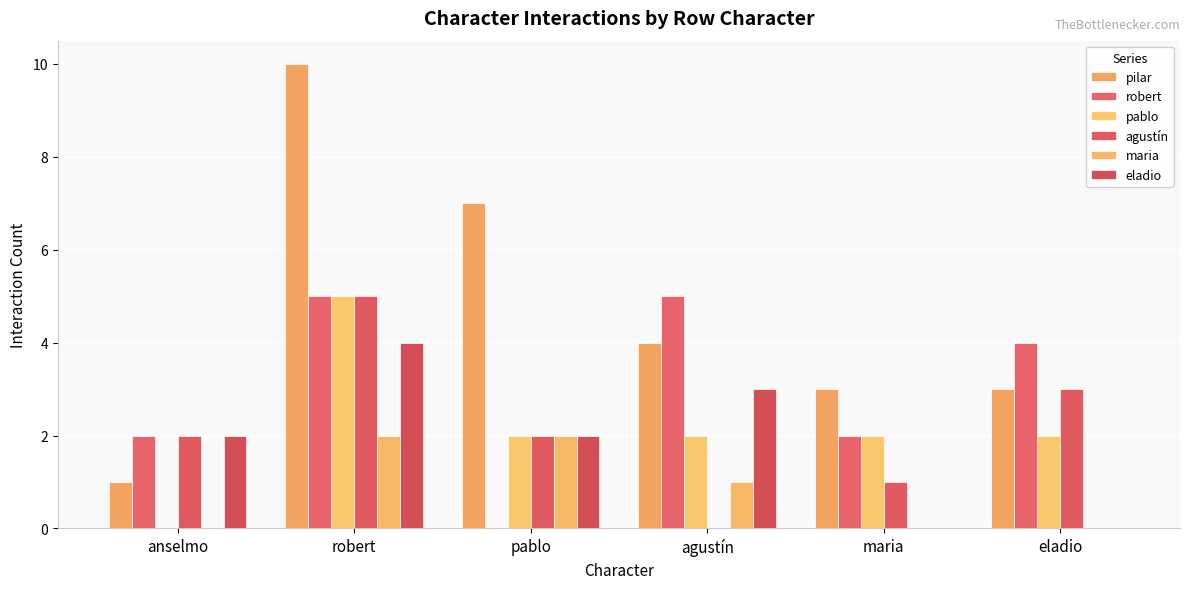

Which series has the largest range (max minus min)?

pilar